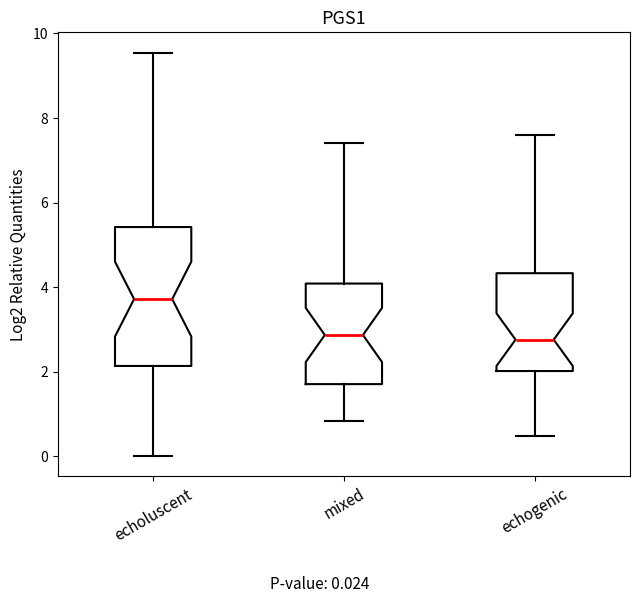

Comparing the boxes themselves (not the whiskers), which one is the tallest?

echoluscent